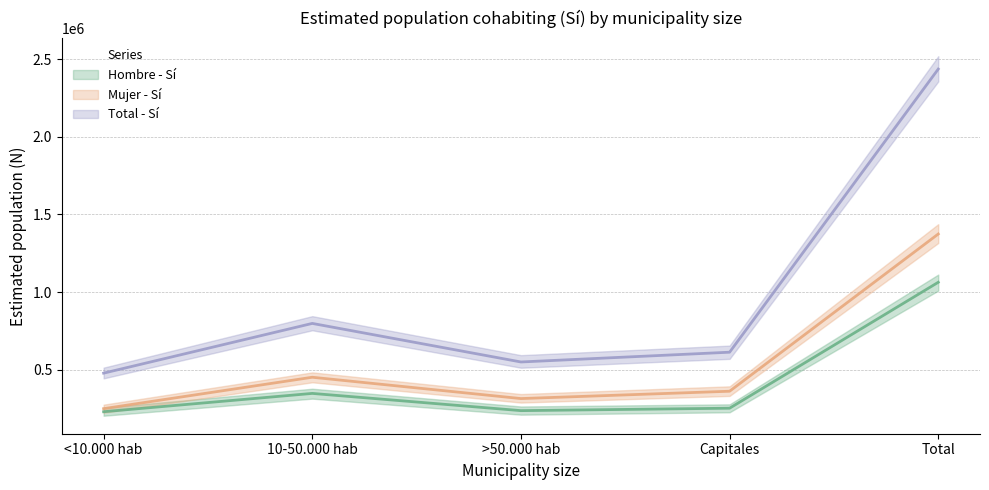

What is the approximate value of Hombre - Sí (N estimada) (central) at >50.000 hab, to the nearest 50?

235750